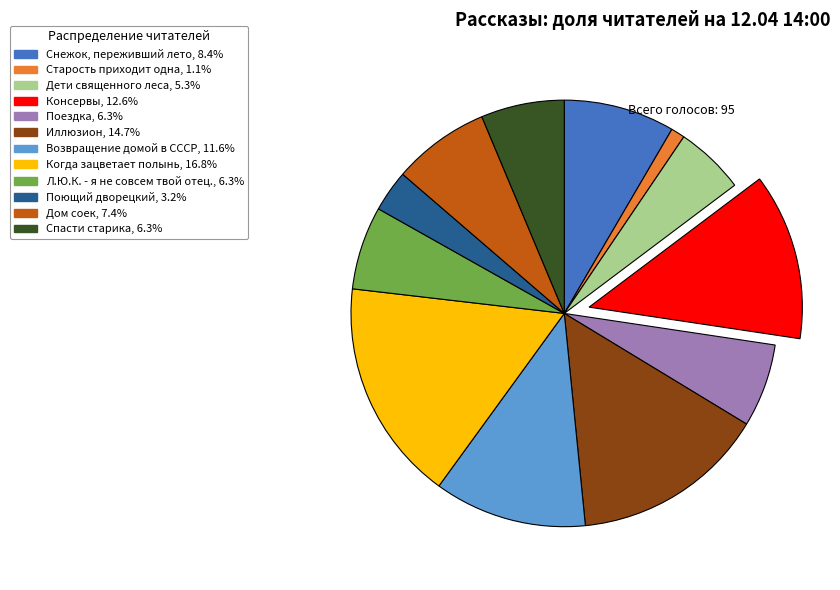

What is the smallest slice in the pie chart?

Старость приходит одна